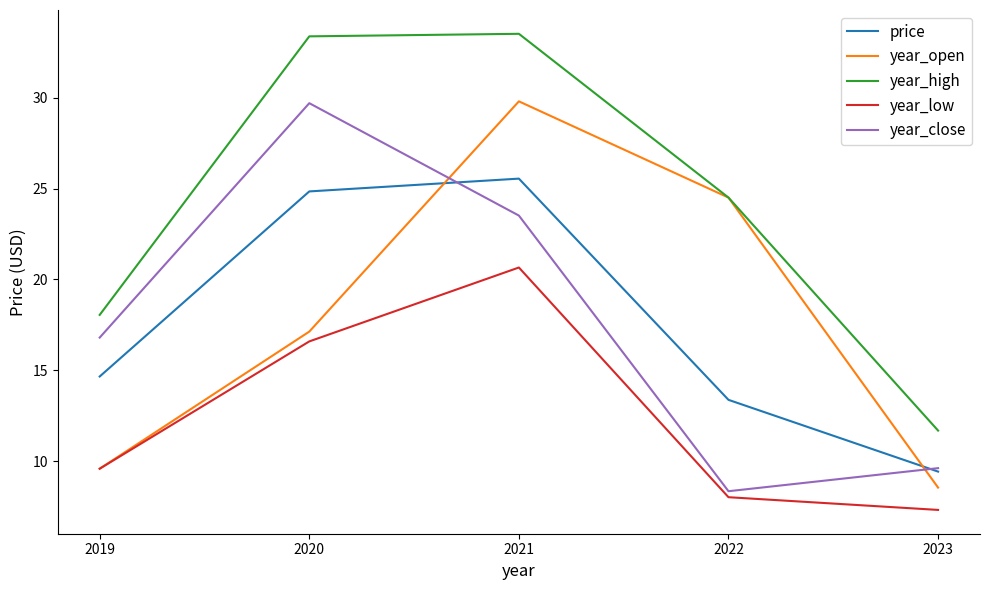

True or false: price and year_high cross at least once.

False